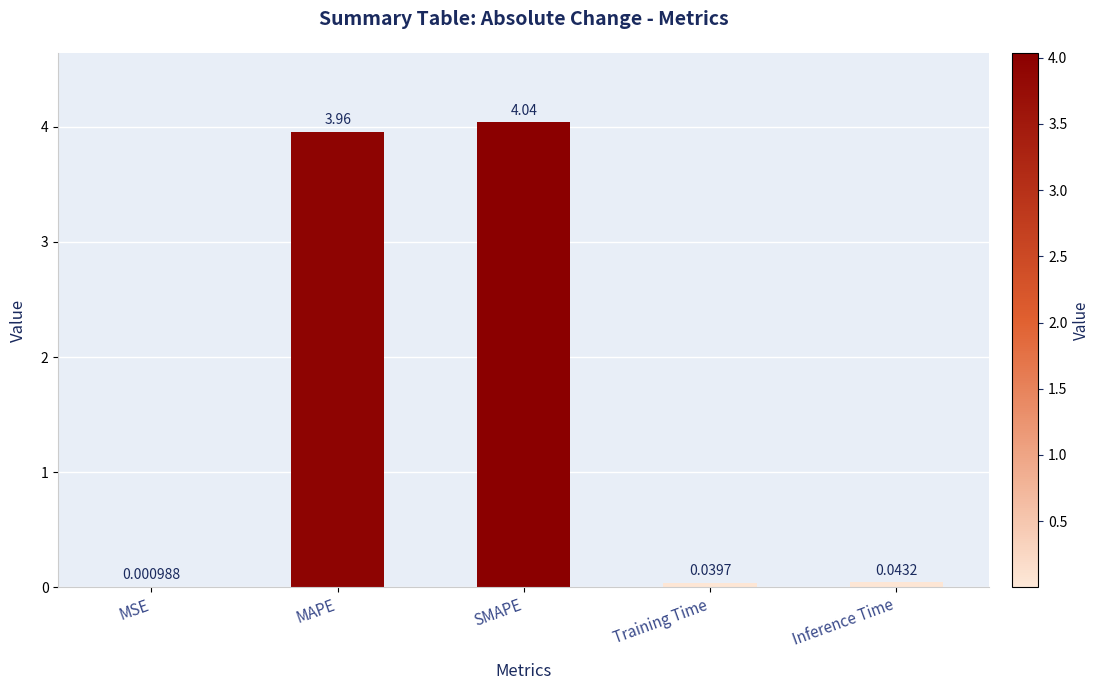

Which category has the highest value across all series?

SMAPE